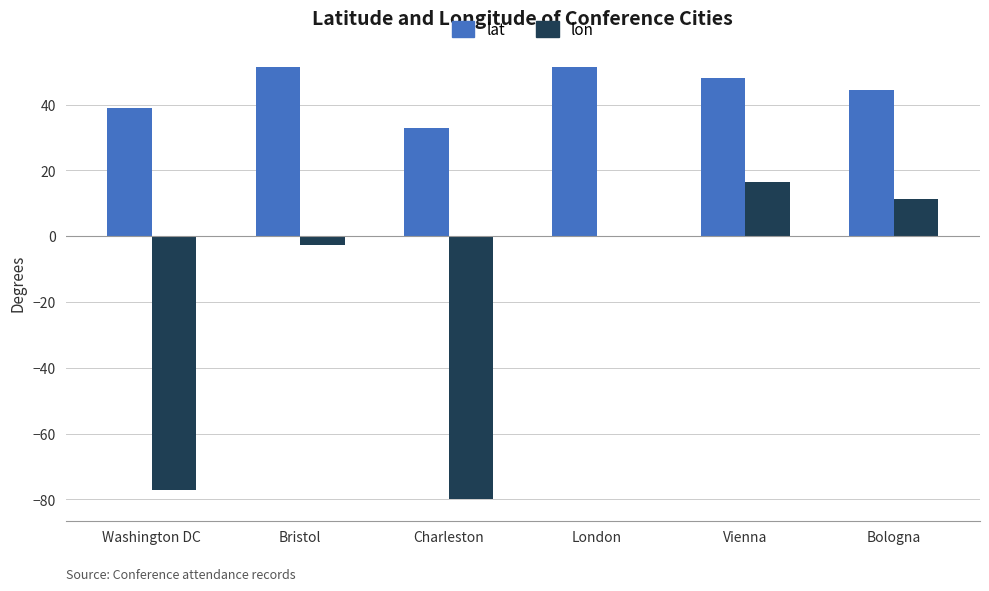

What is the average value of the lat series?

44.6